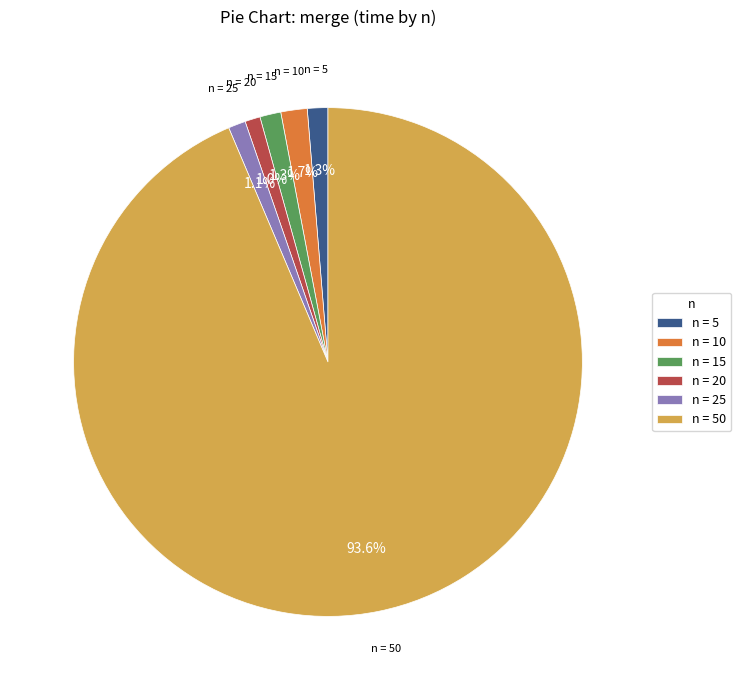

What portion of the pie excludes n = 50?

6.4%